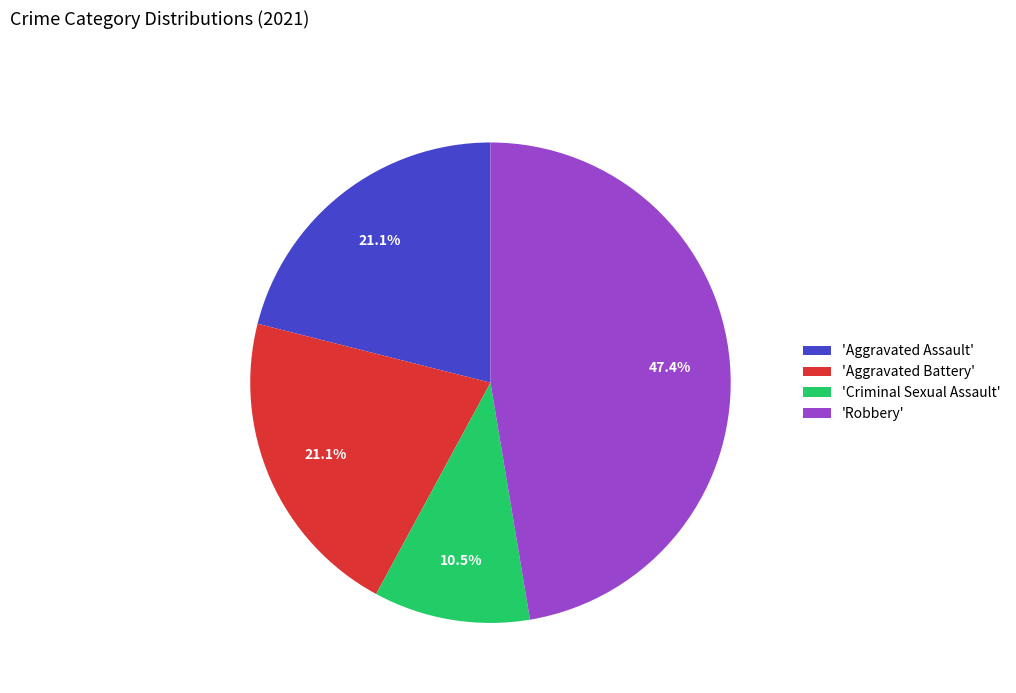

Combined, what portion of the pie is 'Aggravated Assault' and 'Robbery'?

68.4%